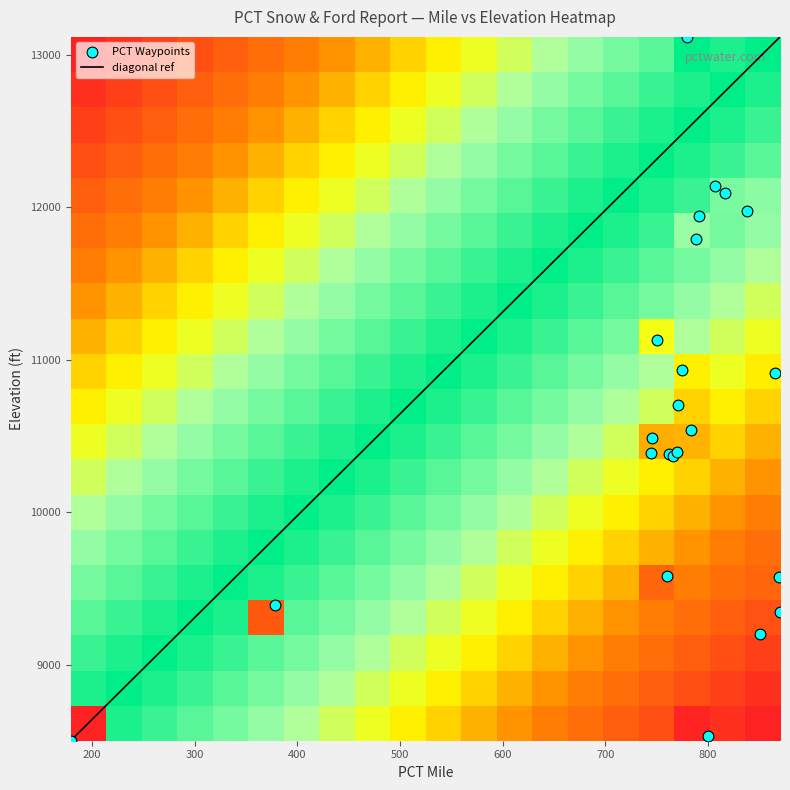

What is the average value?

10584